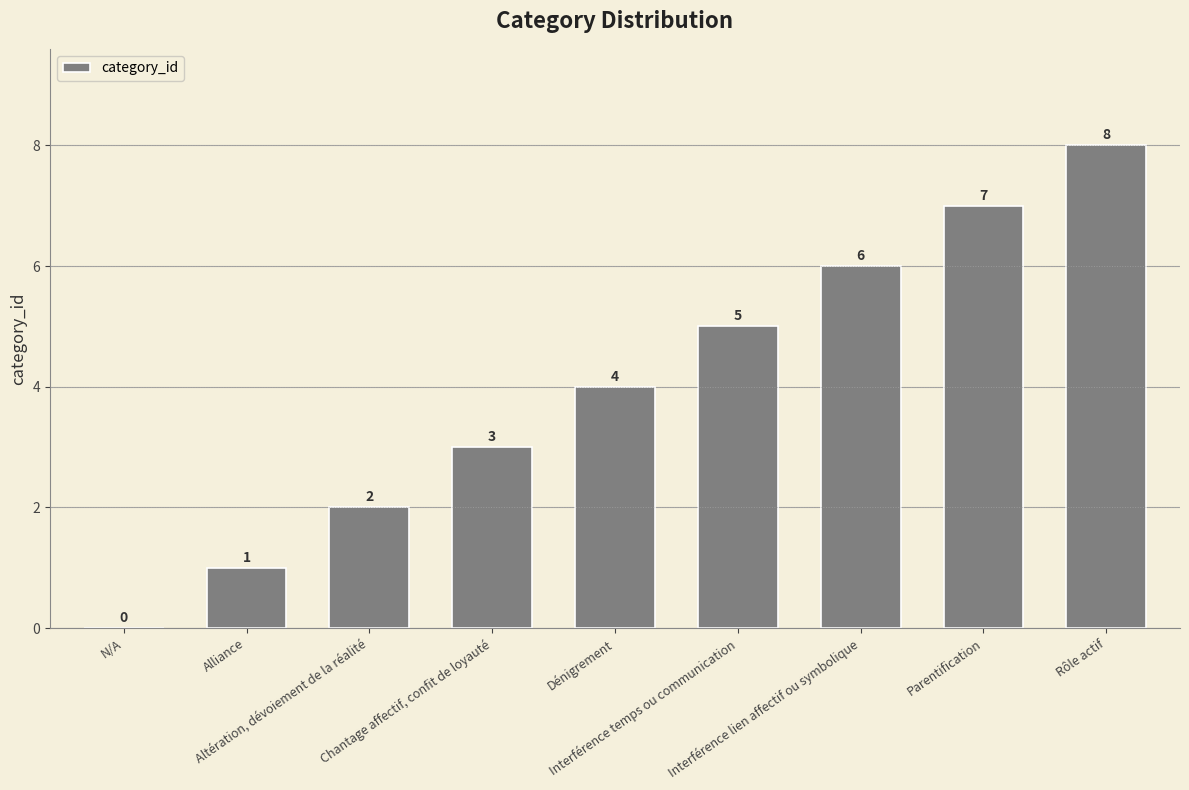

What is the maximum value shown in the chart?

8